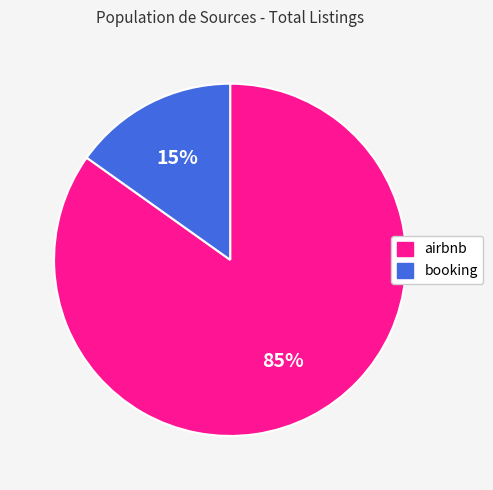

Rank the categories by value from highest to lowest.

airbnb, booking